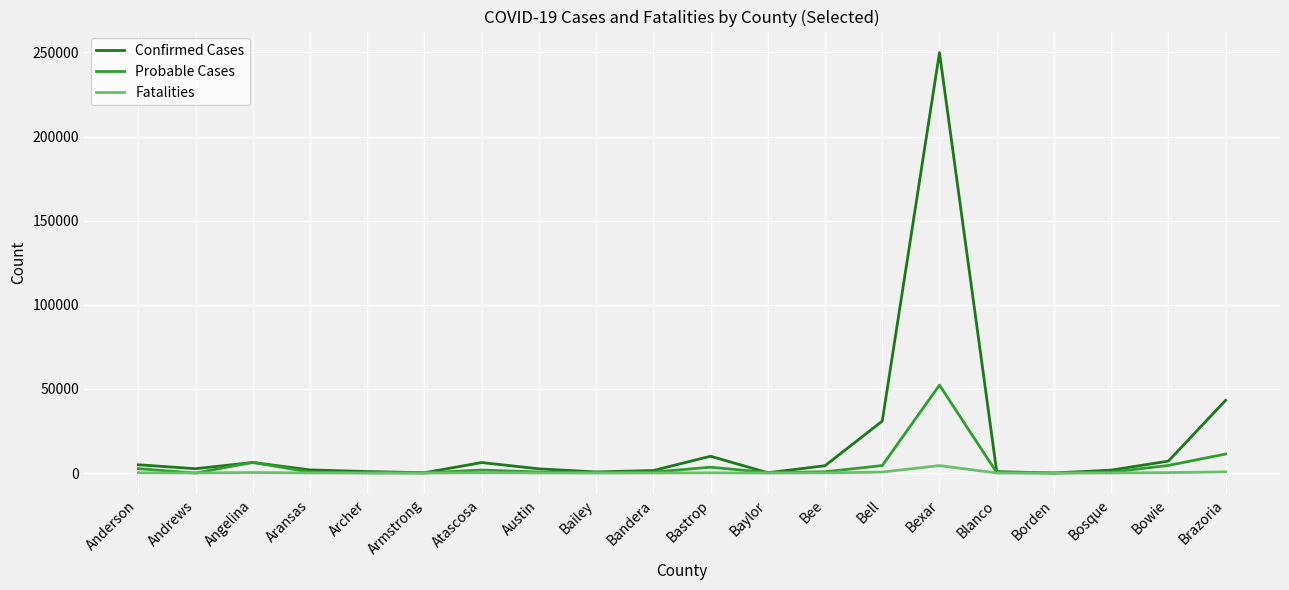

Which series ends up on top after the final intersection of Probable Cases and Confirmed Cases?

Confirmed Cases